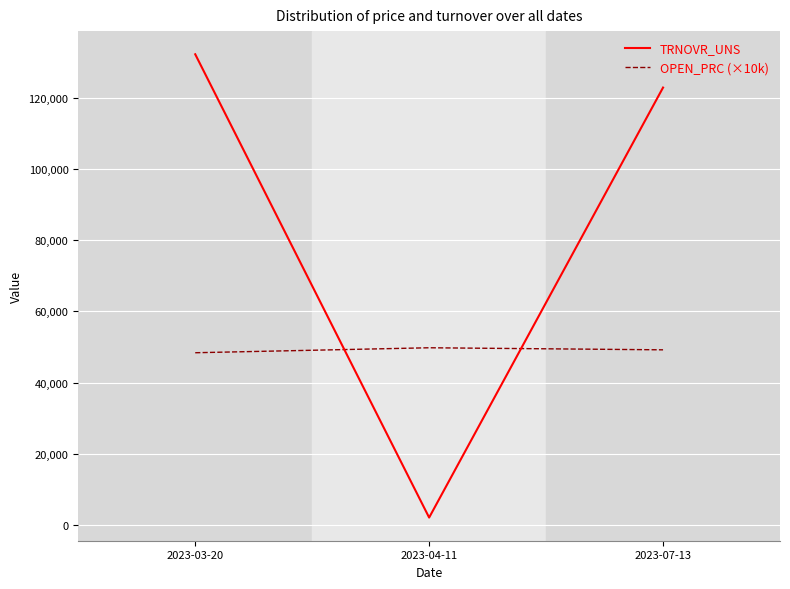

Count the number of data series in this chart.

2